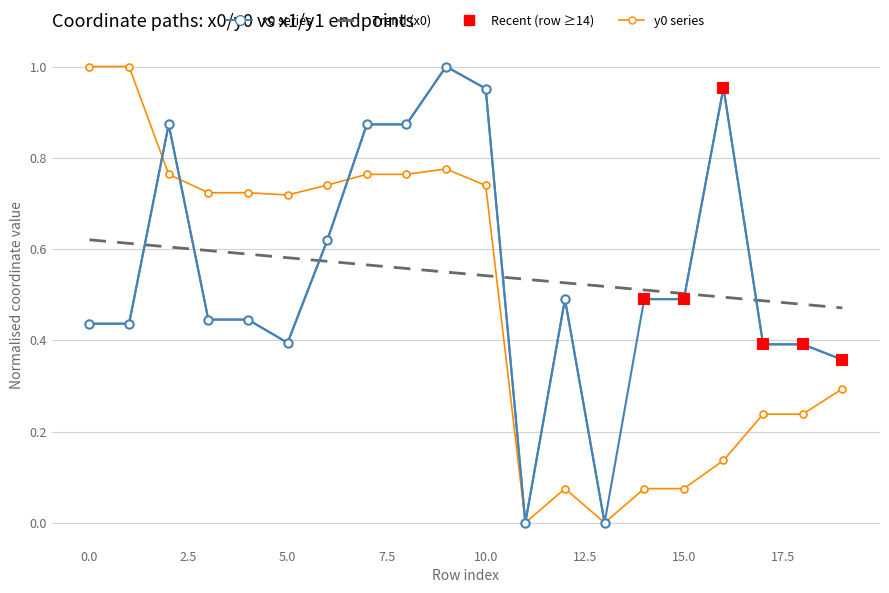

The x0 series shows 1.1 at 7. True or false?

False